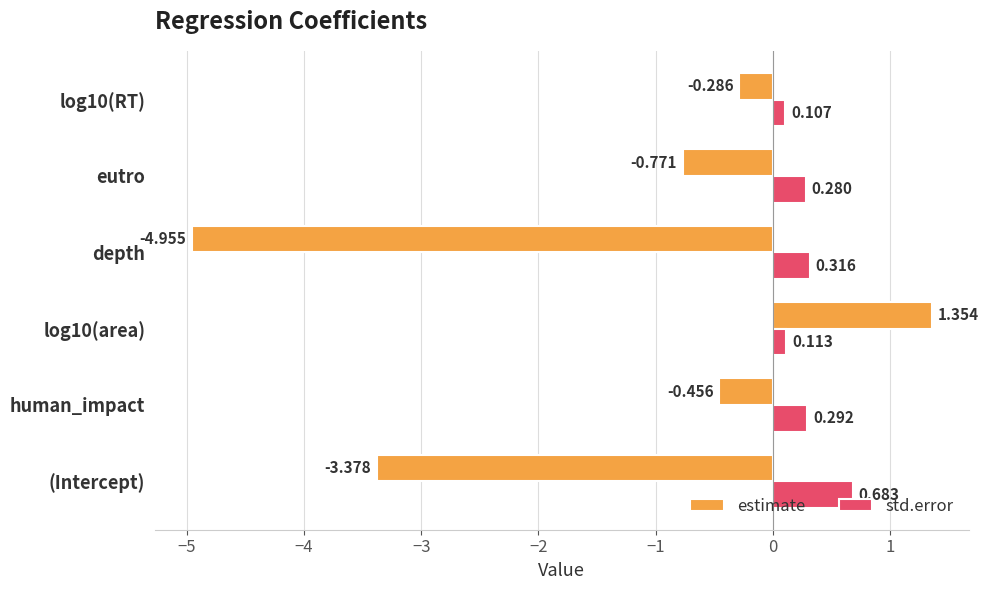

Which category has the highest value in the std.error series?

(Intercept)